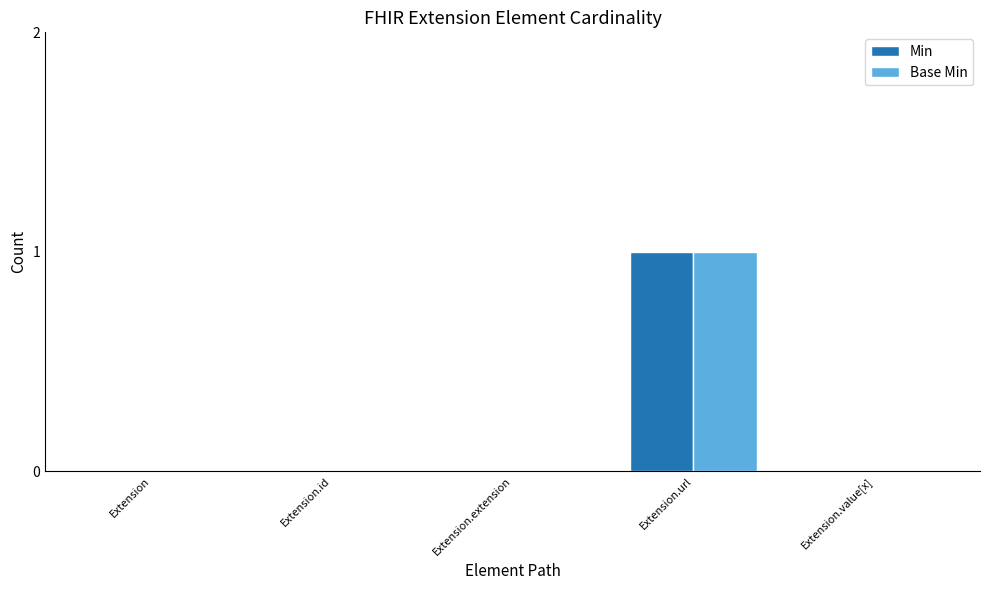

How many Base Min values are between 0 and 1?

5